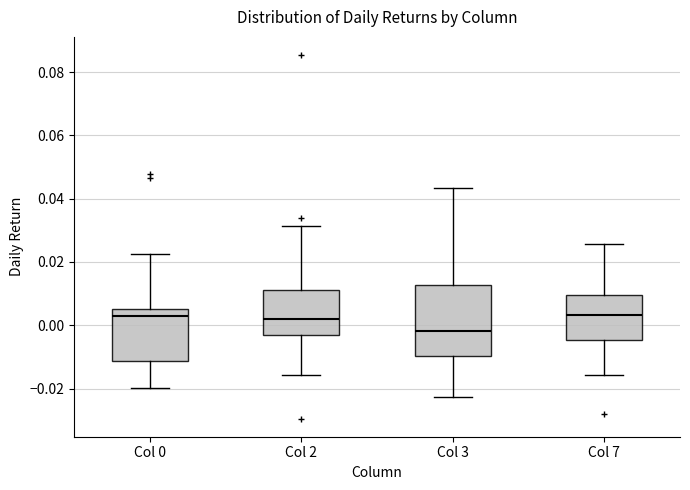

Which box is the tallest, from its lower edge to its upper edge?

Col 3